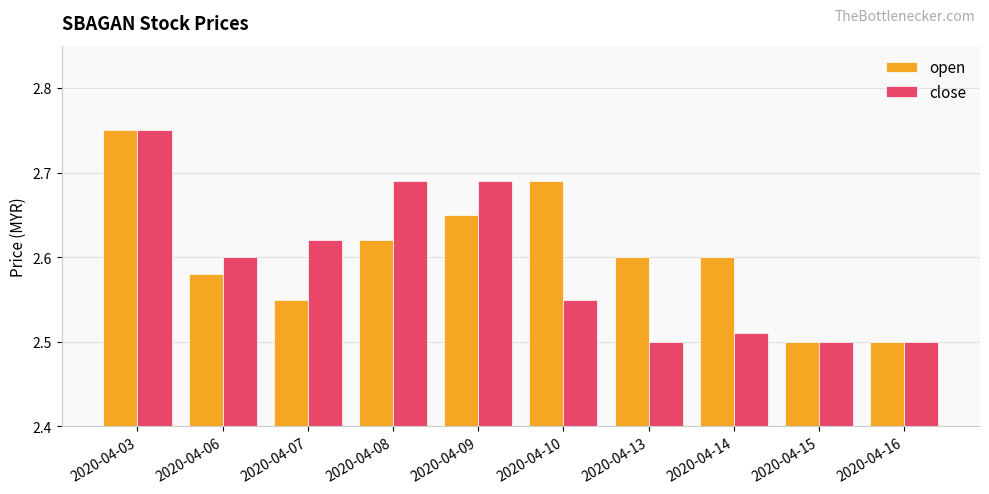

Which series has the largest total across all categories?

open